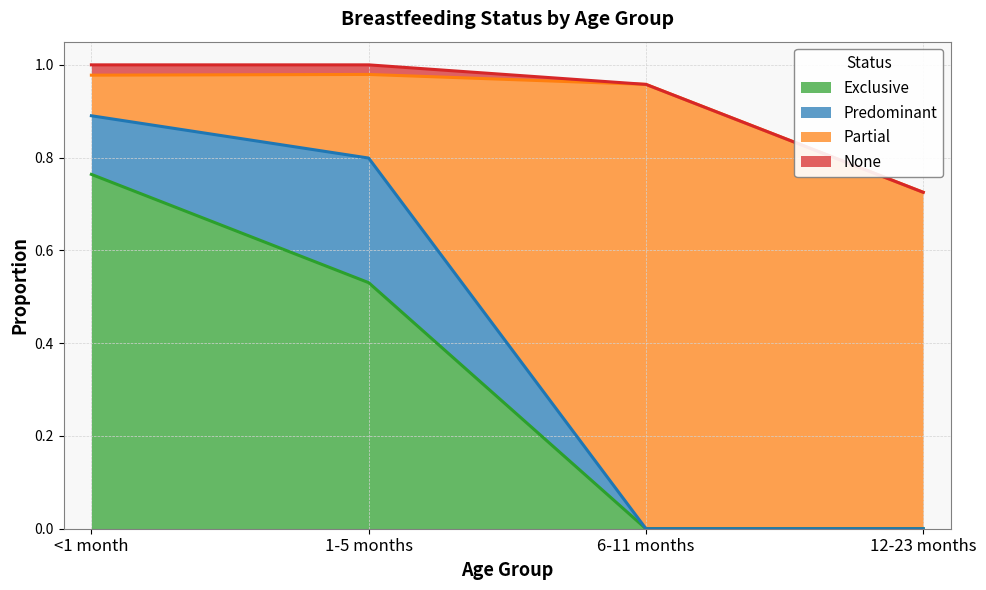

Which category has the highest value across all series?

<1 month